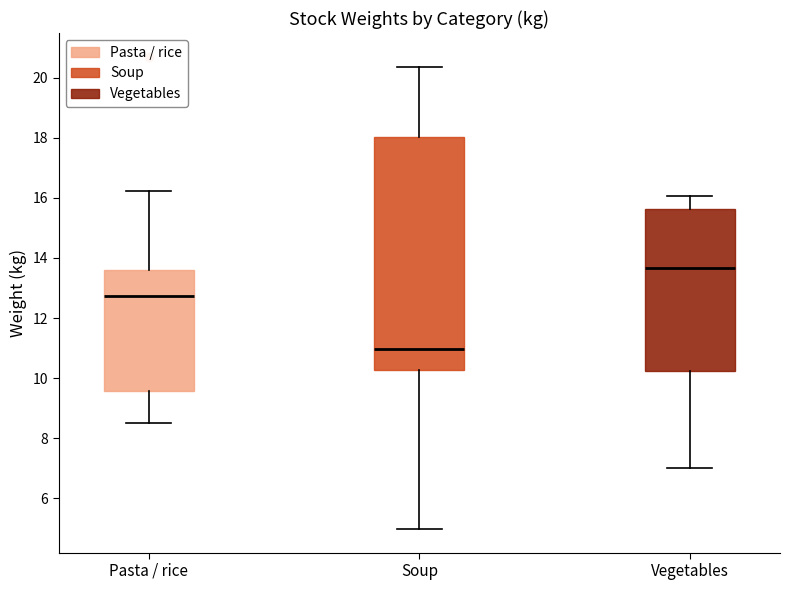

Which box has the lowest median line?

Soup